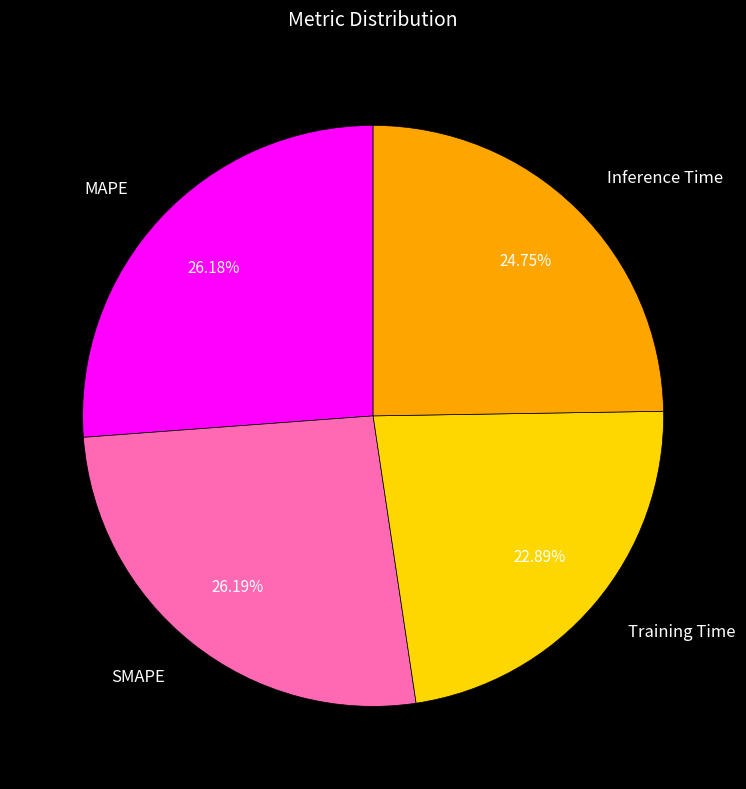

Is Inference Time the majority of the pie?

No